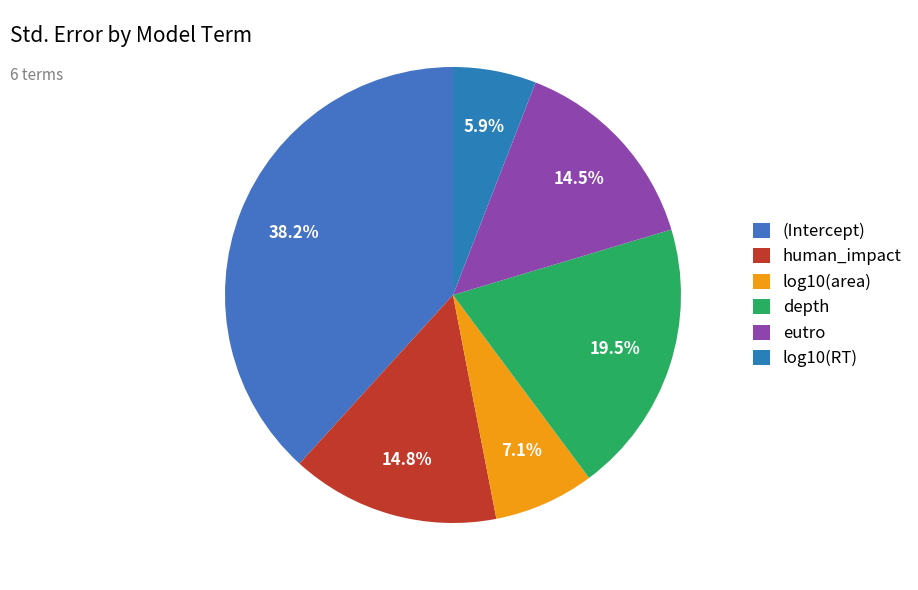

To the nearest percent, what portion does depth represent?

19%